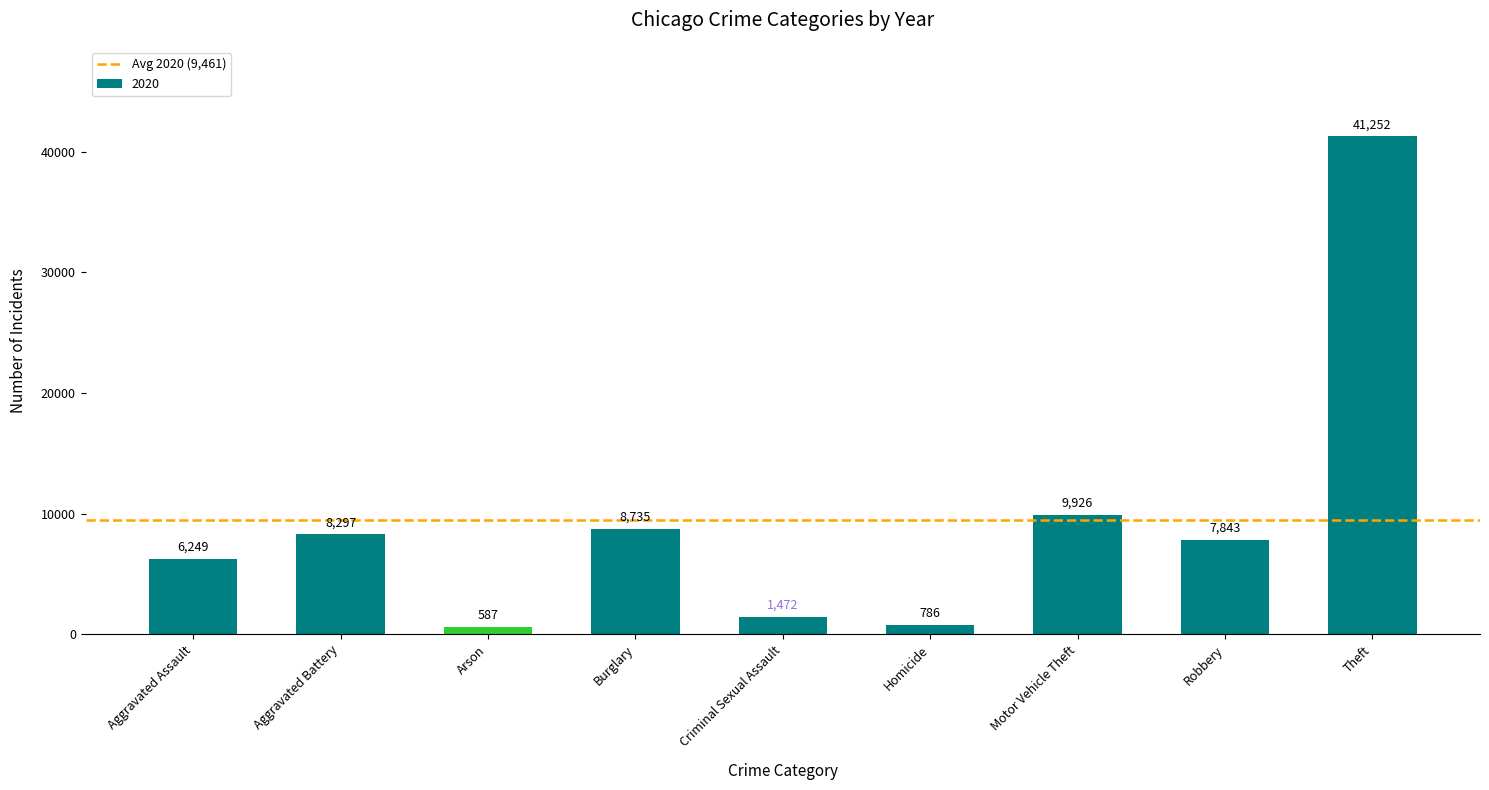

What is the sum of all values?

85147